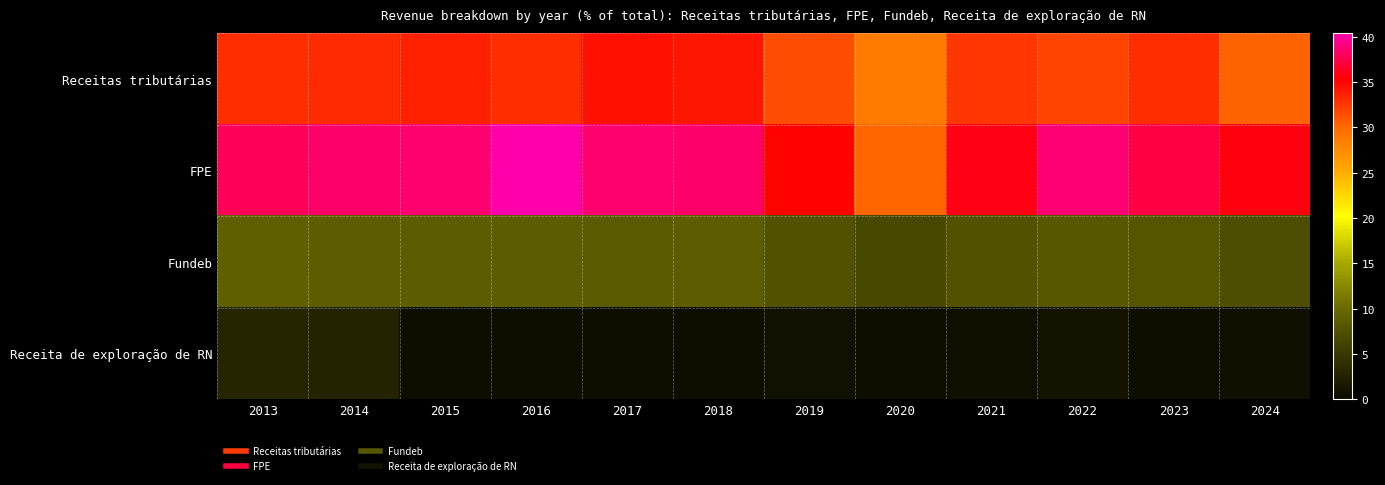

Between 2022 and 2023, which is larger?

2023